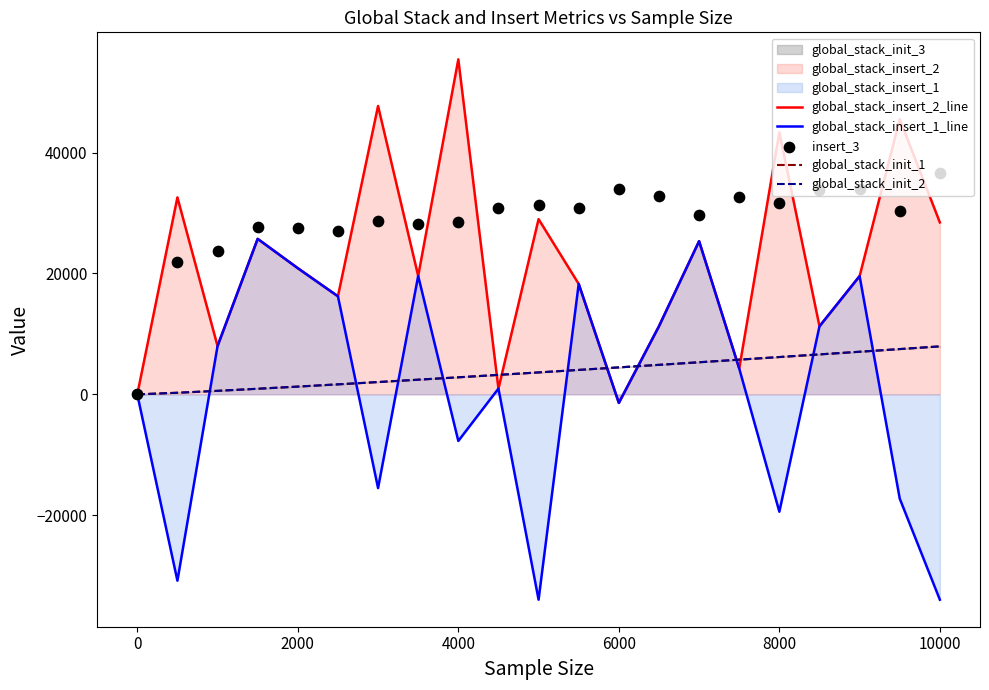

Which series has the widest spread of Y values?

global_stack_insert_1_line